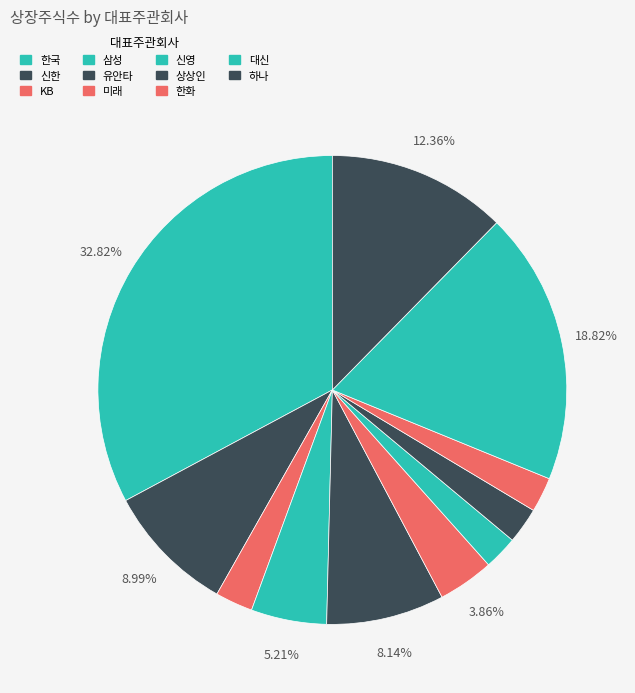

Combined, what portion of the pie is 미래 and 신한?

12.8%